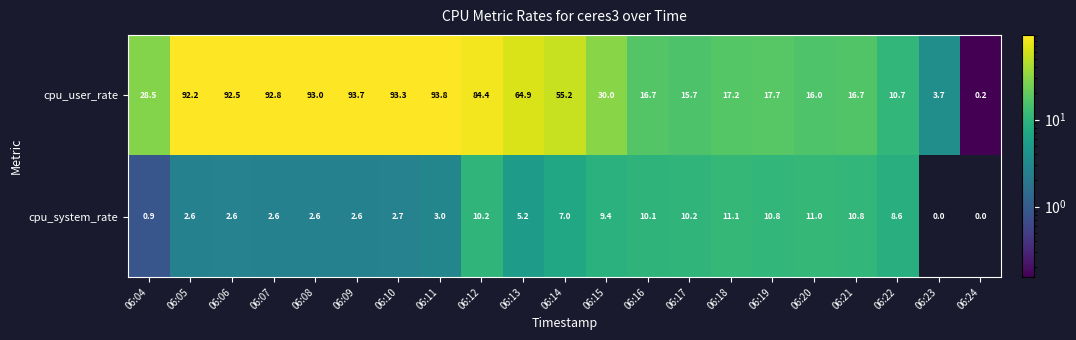

At 06:10, list the series in order from smallest to largest.

cpu_system_rate, cpu_user_rate